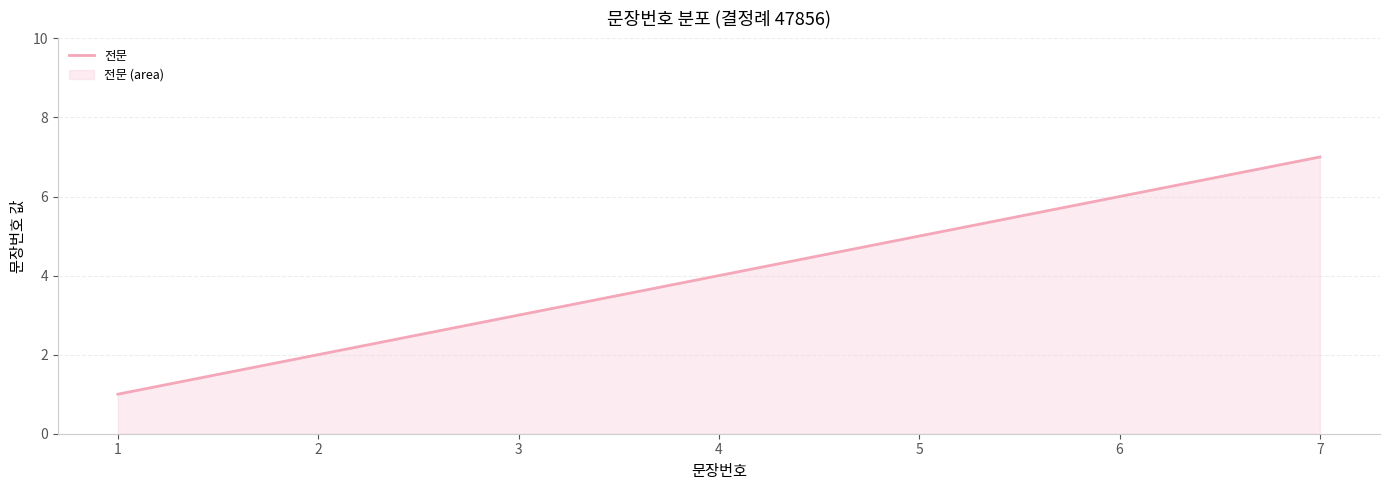

What is the sum of the values at 4 and 7?

11